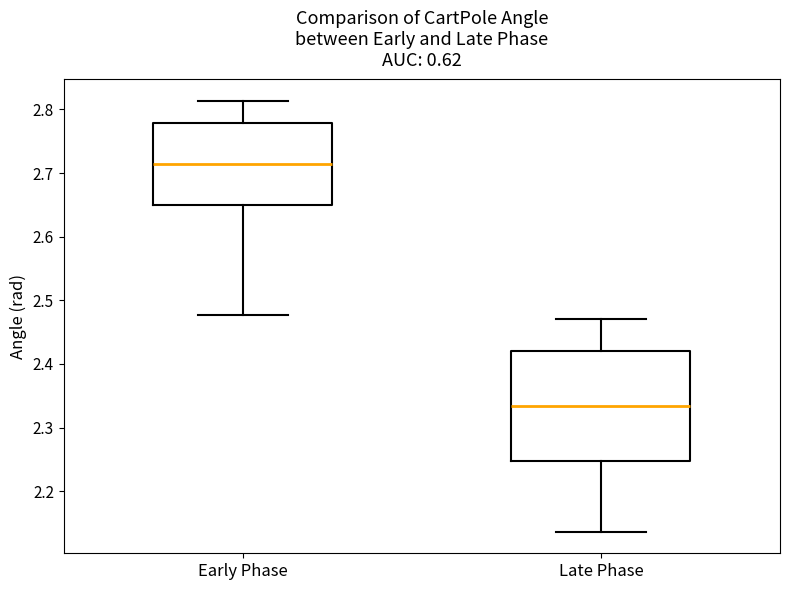

Comparing the boxes themselves (not the whiskers), which one is the tallest?

Late Phase